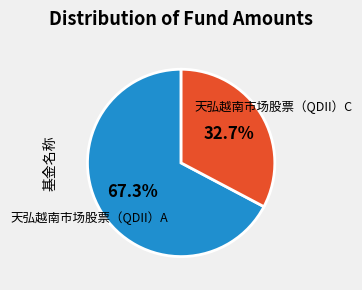

Is there any slice that represents more than half of the pie?

Yes